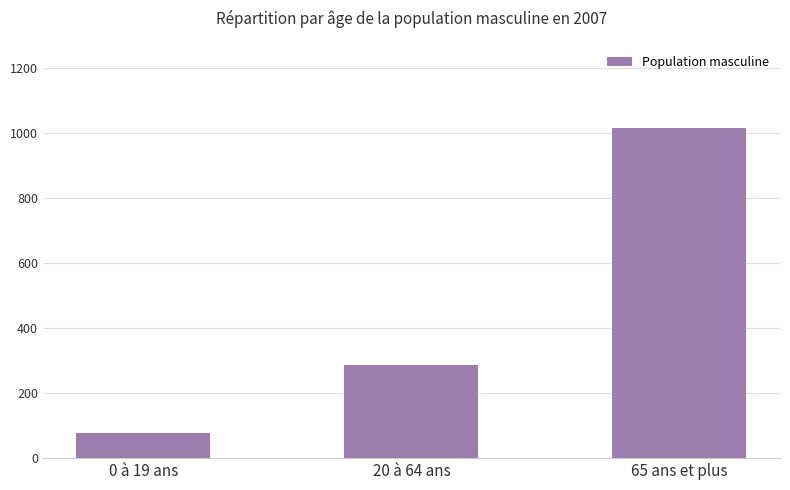

What is the label of the 3rd bar from the right?

0 à 19 ans